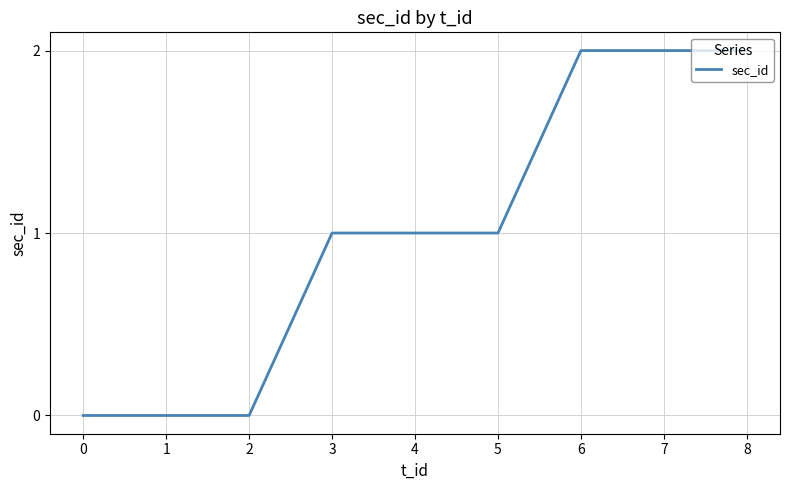

What is the change in value from 0 to 5?

+1